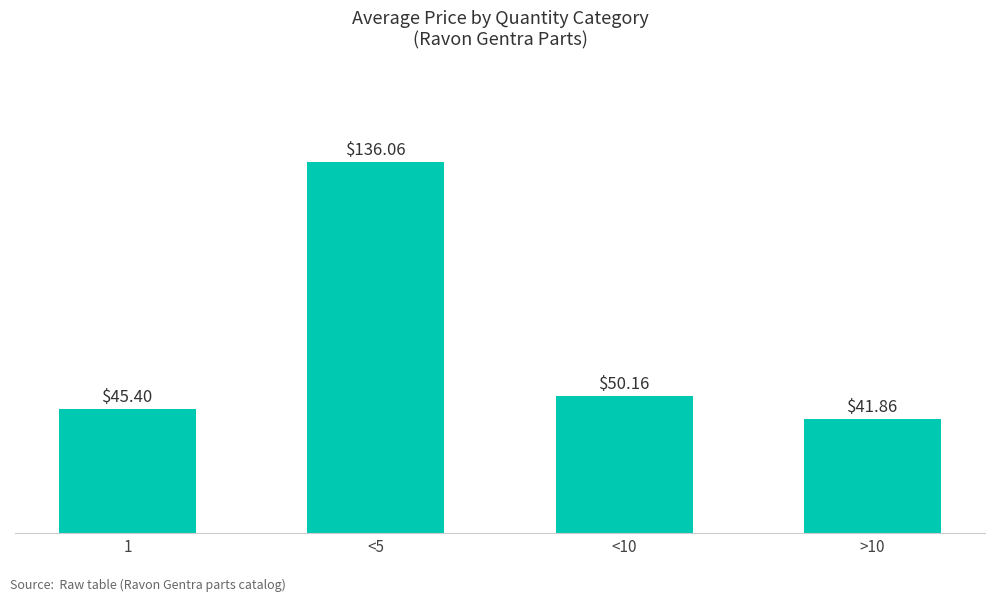

What is the greatest value displayed?

136.1